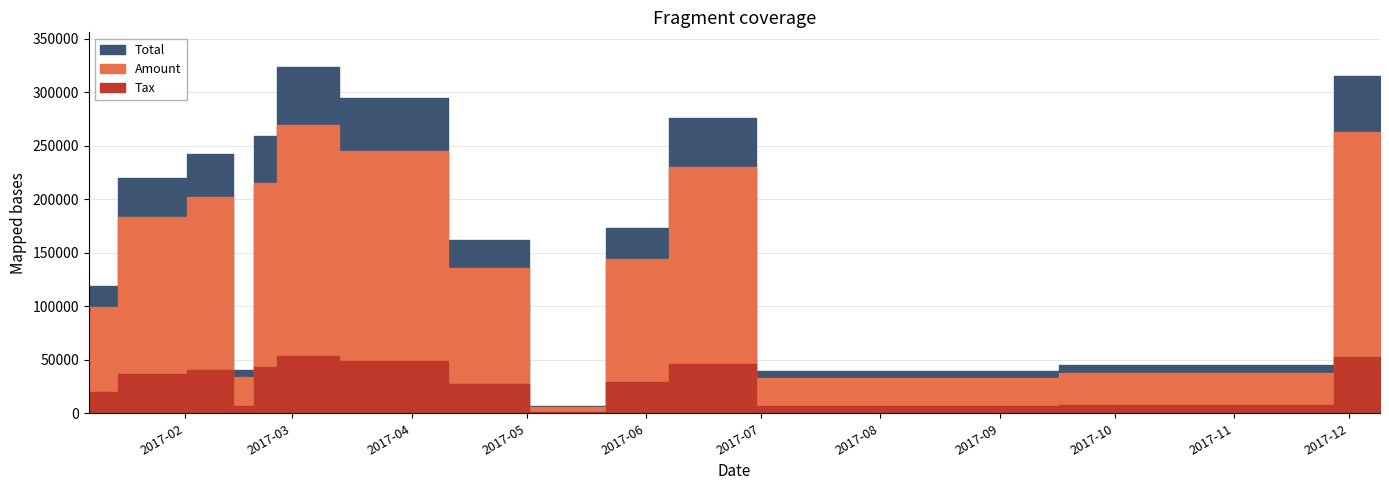

Rank the series at 2017-02-23 from lowest to highest value.

Tax, Amount, Total